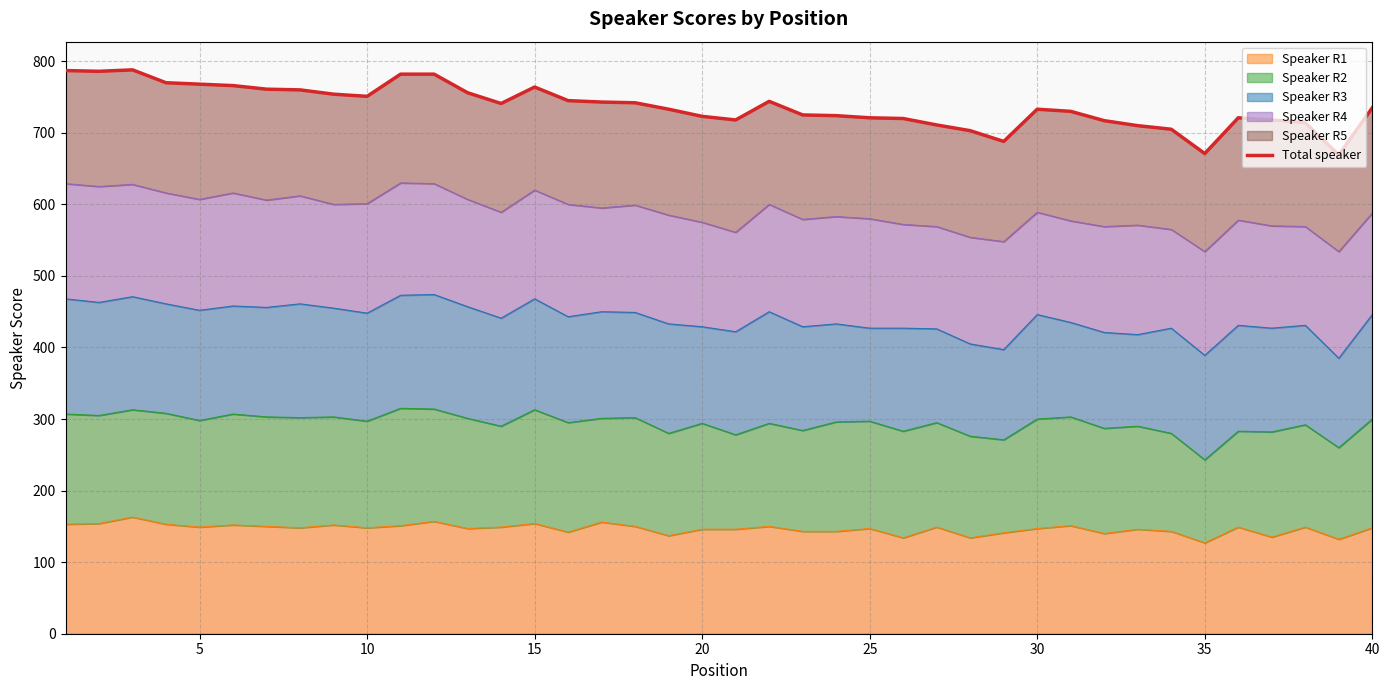

What is the highest value of the Speaker R1 series?

163